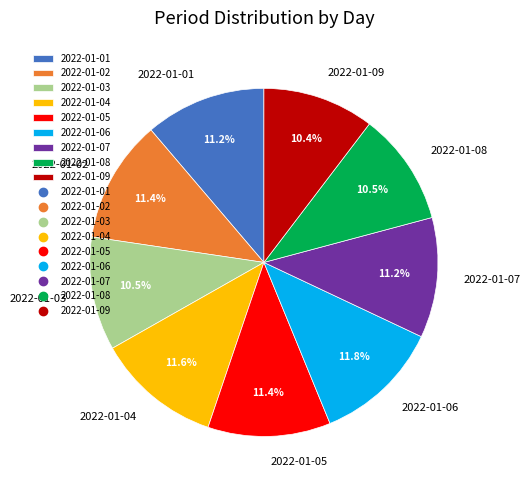

Is 2022-01-03 the majority of the pie?

No